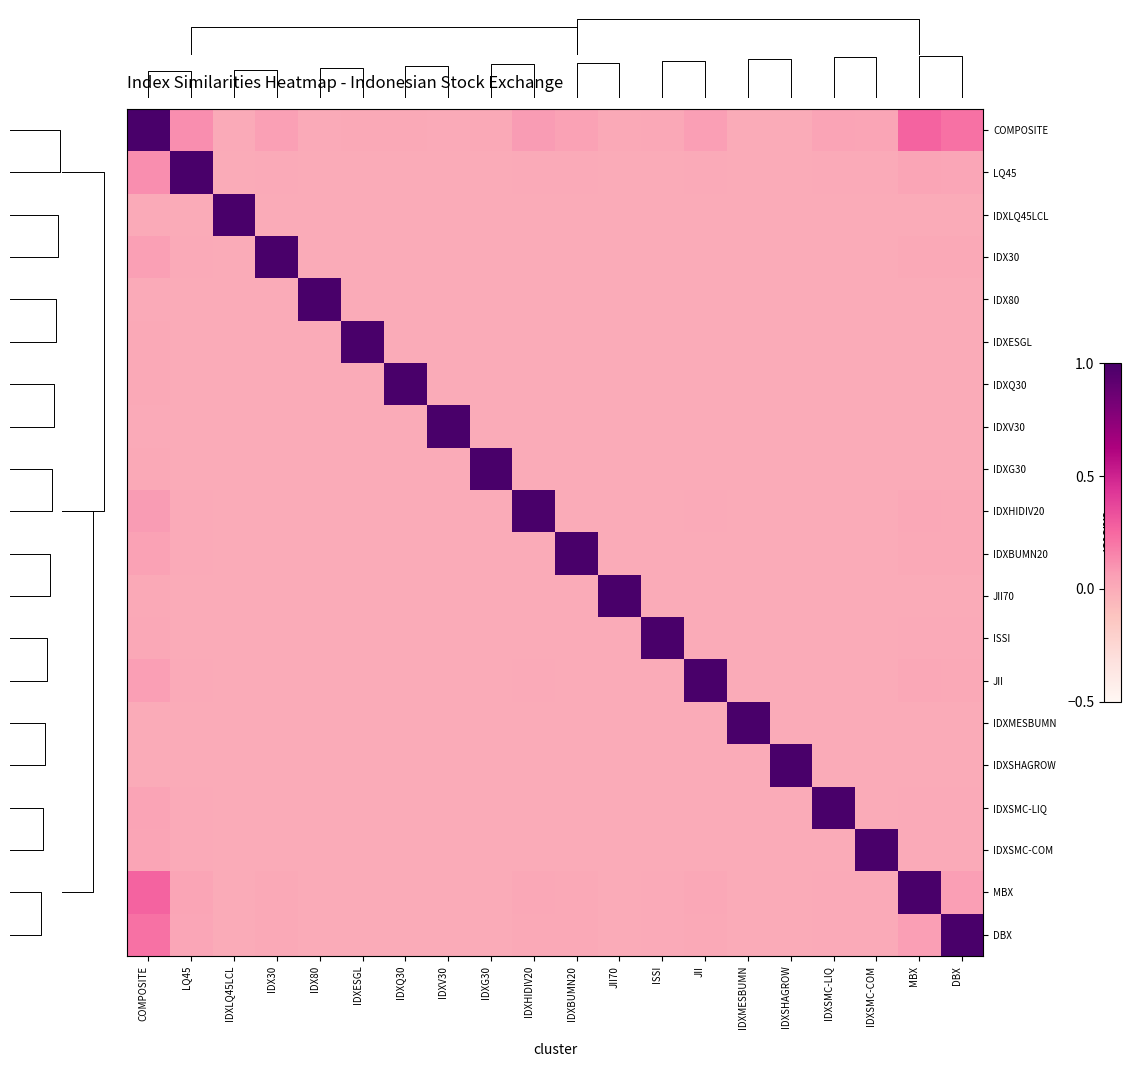

Which series has the widest spread of values?

COMPOSITE